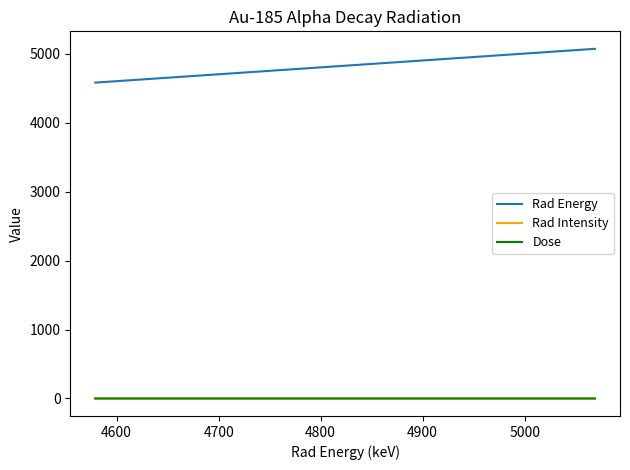

Which series has the widest spread of values?

Rad Energy